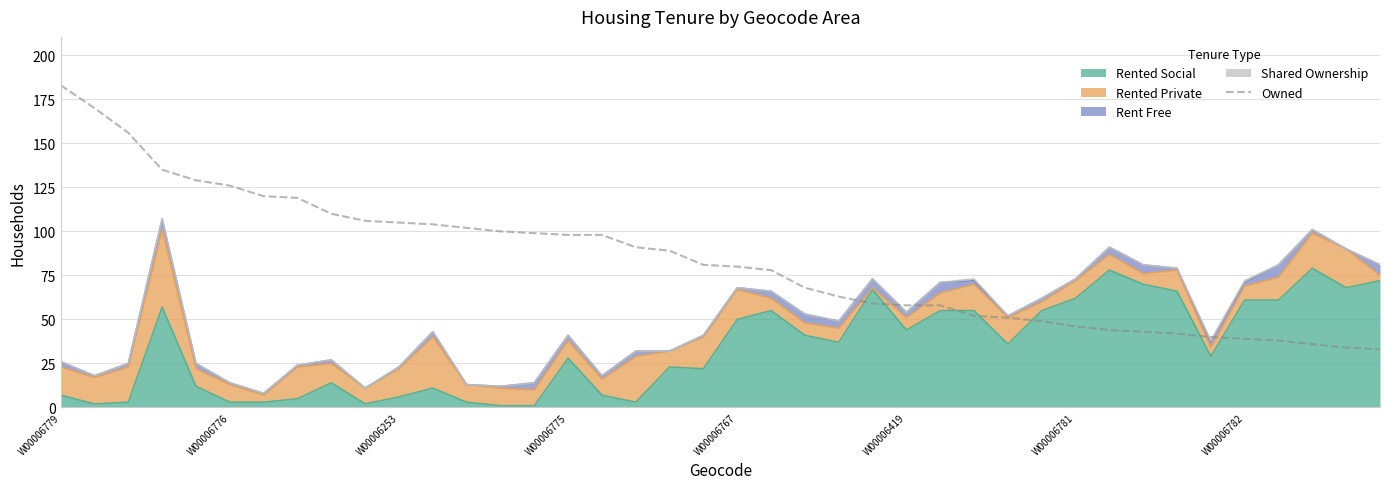

Count the number of values greater than 81.

19